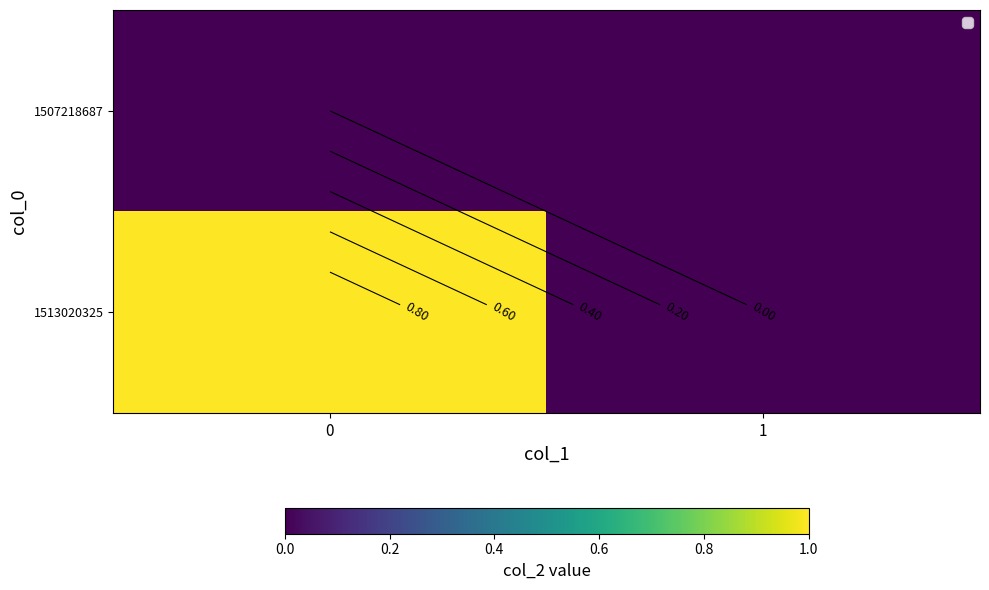

Is the value of 1513020325 at 1 greater than the value of 1507218687 at 1?

No